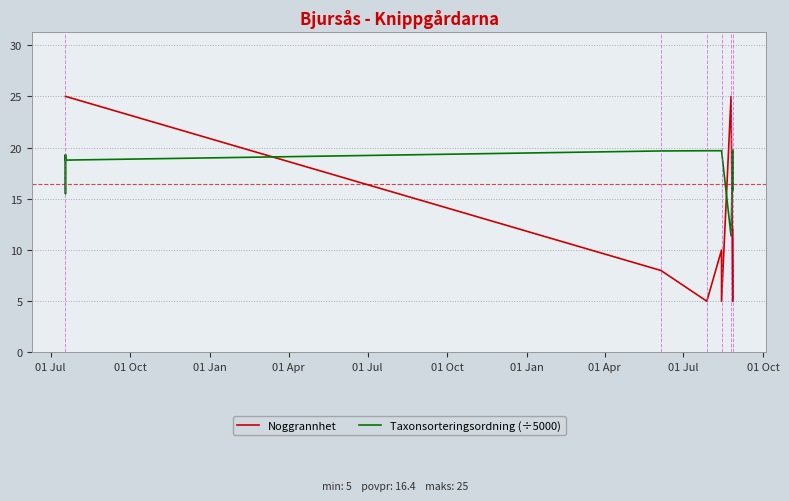

What are all the series names shown in the legend?

Noggrannhet, Taxonsorteringsordning (÷5000)